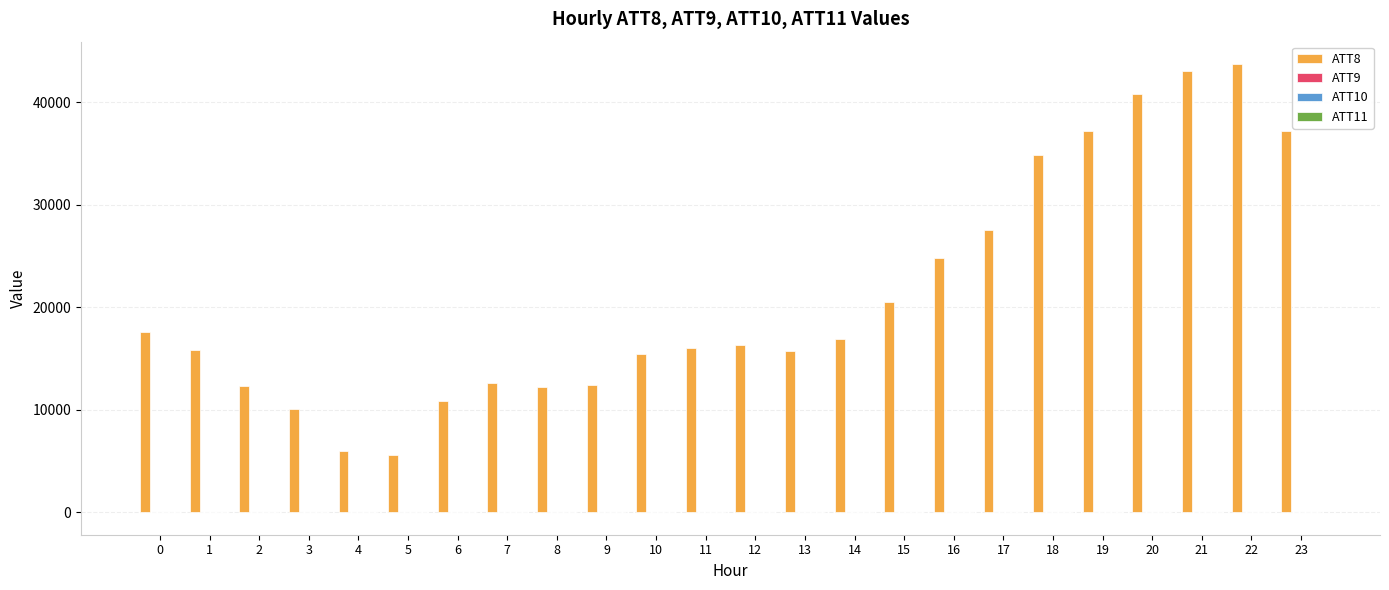

What is the maximum value shown in the chart?

43700.0